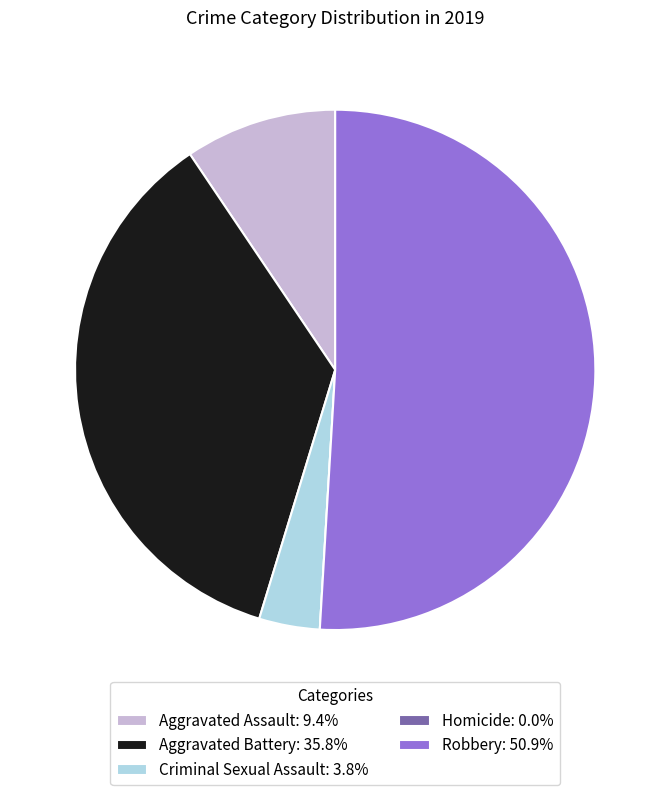

The Aggravated Assault slice represents 17% of the pie. True or false?

False